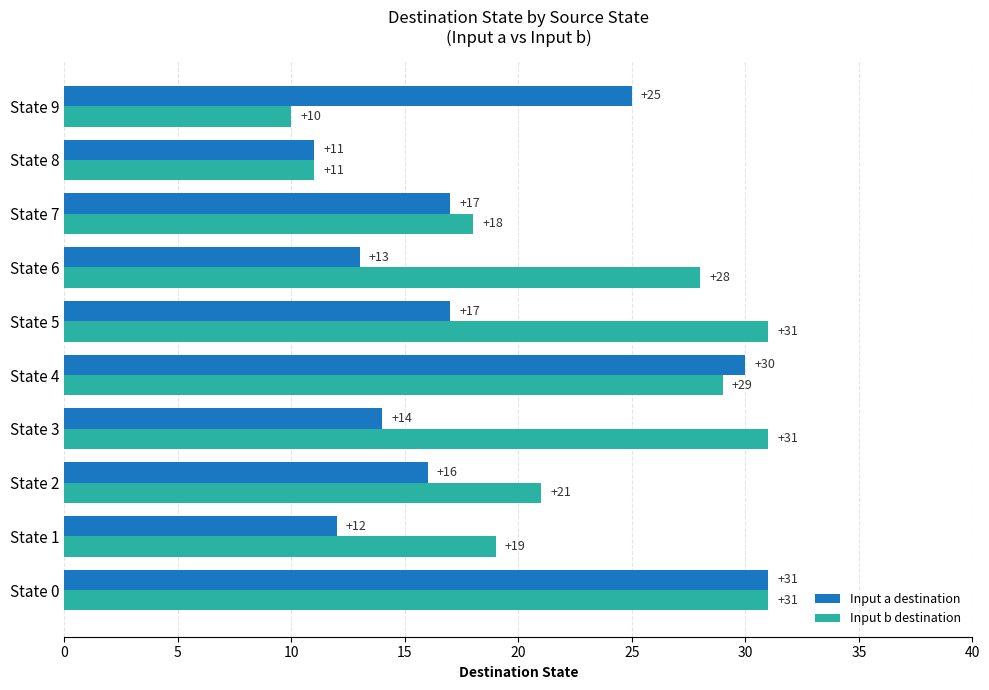

How many data points does each series have?

10